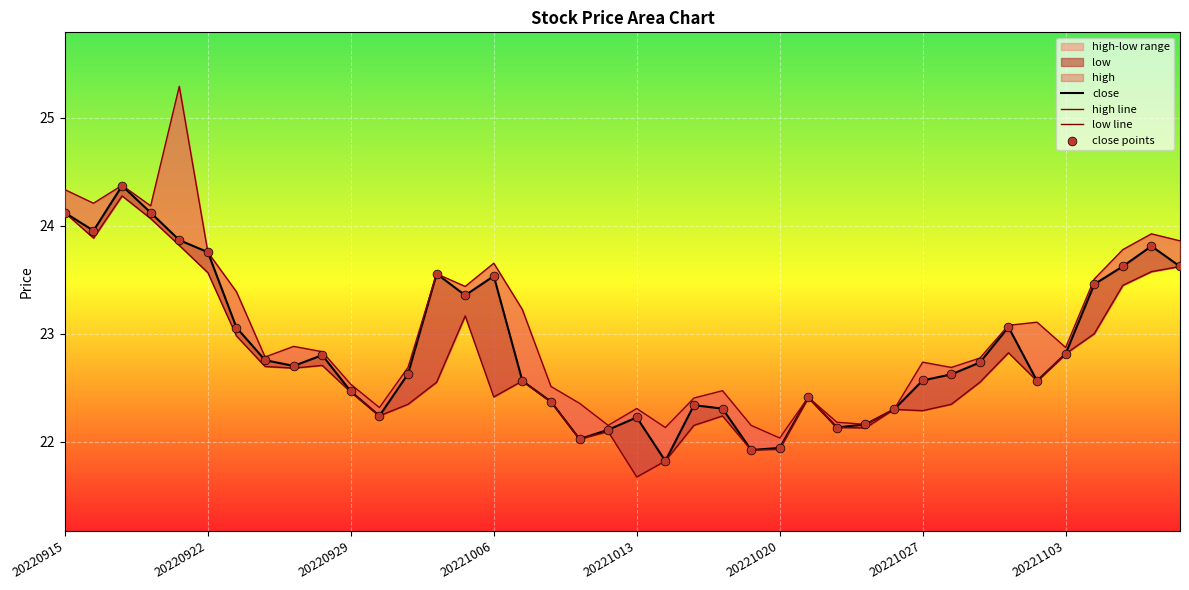

Which series reaches the maximum Y coordinate?

high